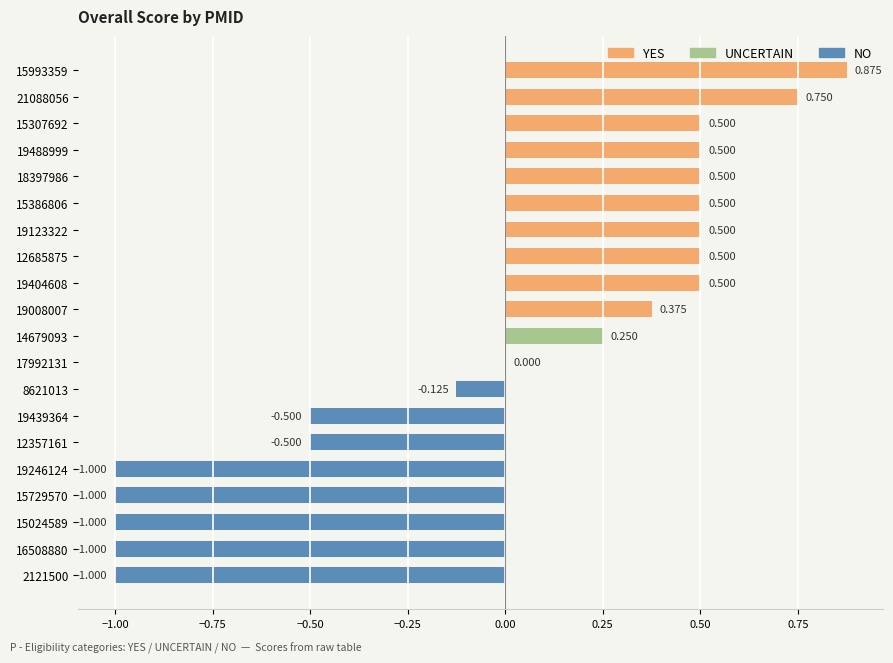

Are the bars horizontal?

Yes